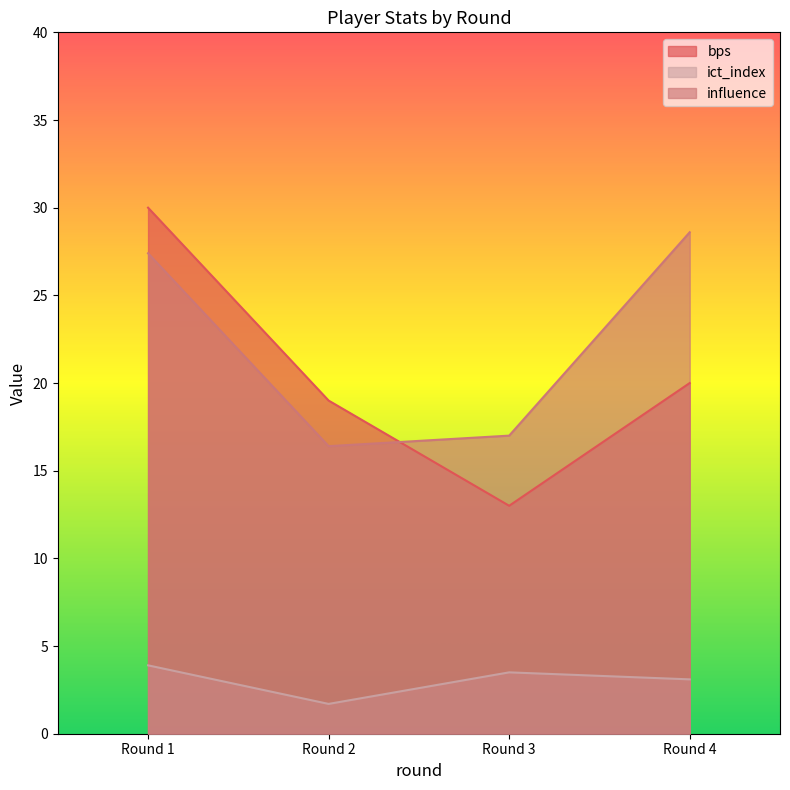

What is the highest value of the ict_index series?

3.9